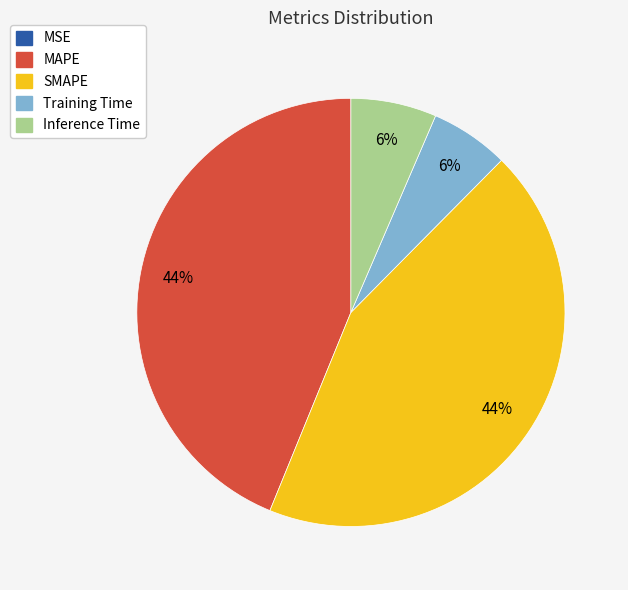

Does any single category account for the majority?

No